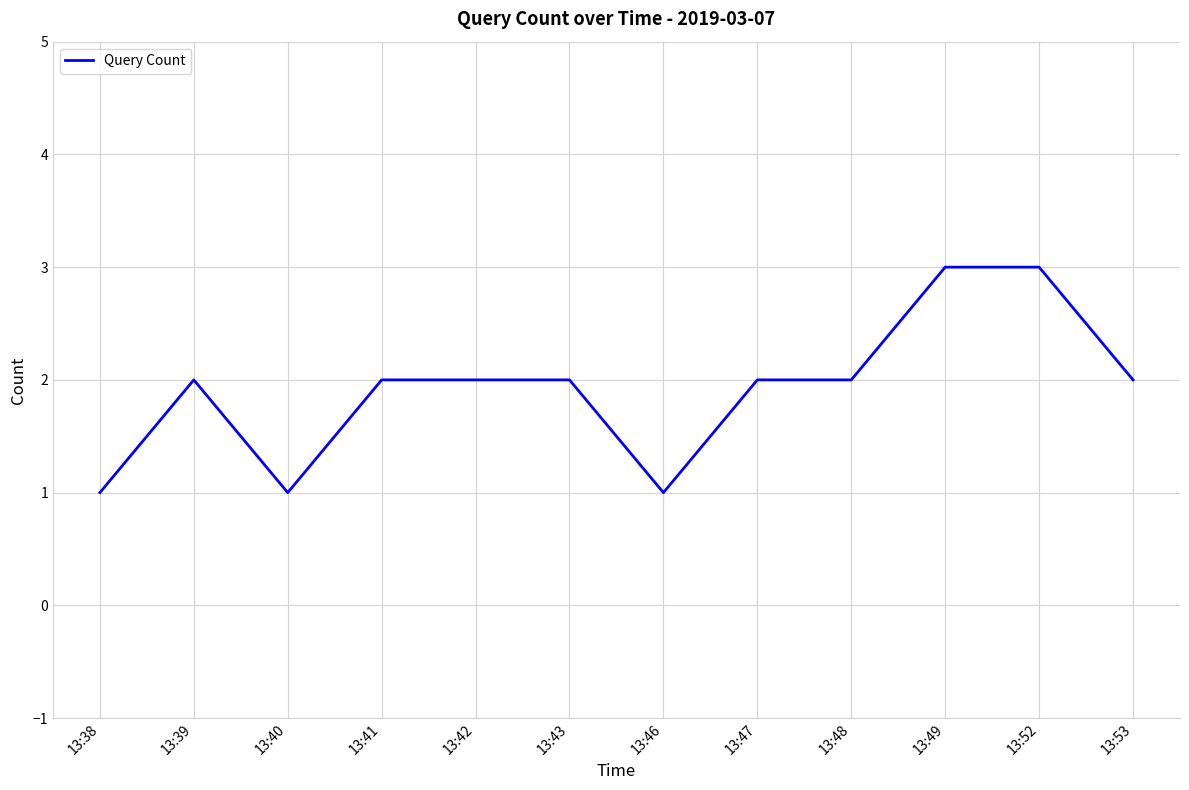

What is the greatest value displayed?

3